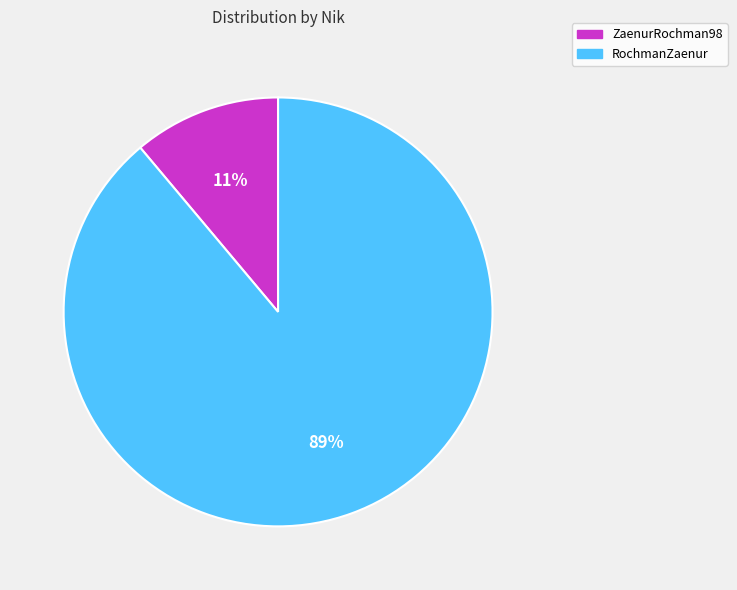

How many segments does this pie chart have?

2